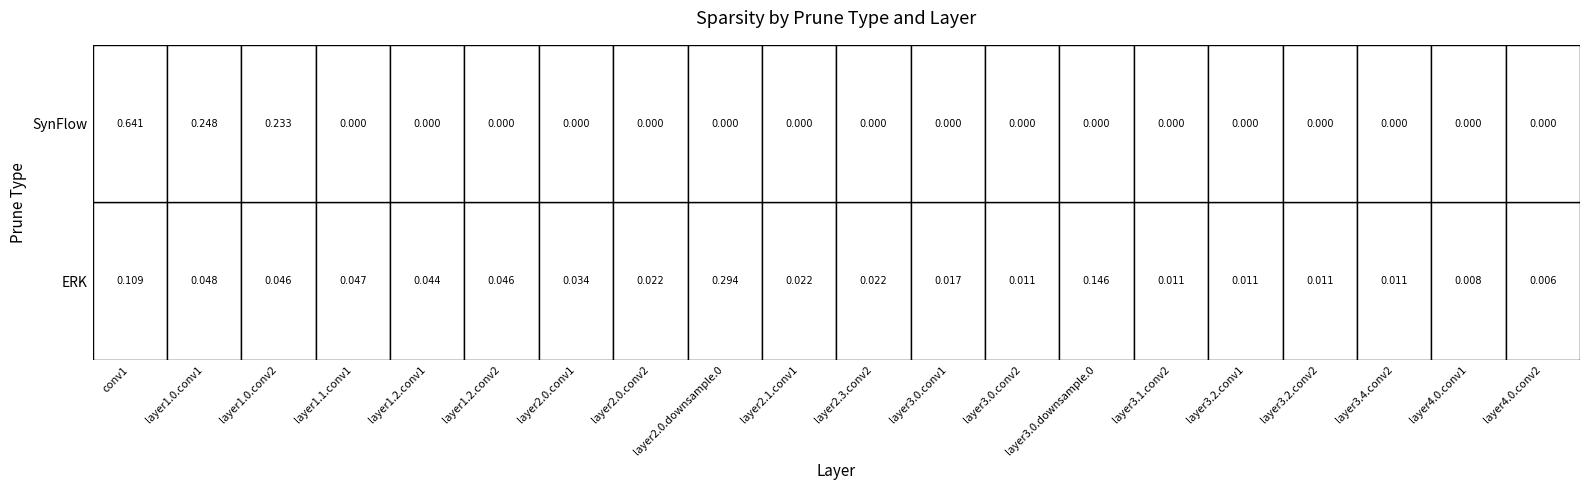

At which label is SynFlow closest to 0?

layer1.1.conv1